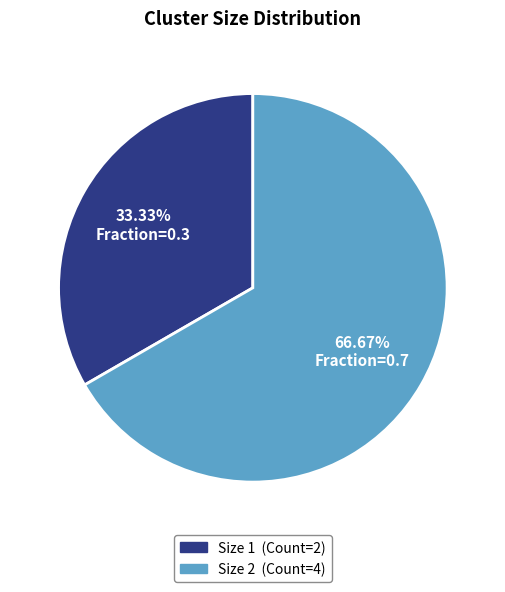

Is there a majority slice in this chart?

Yes